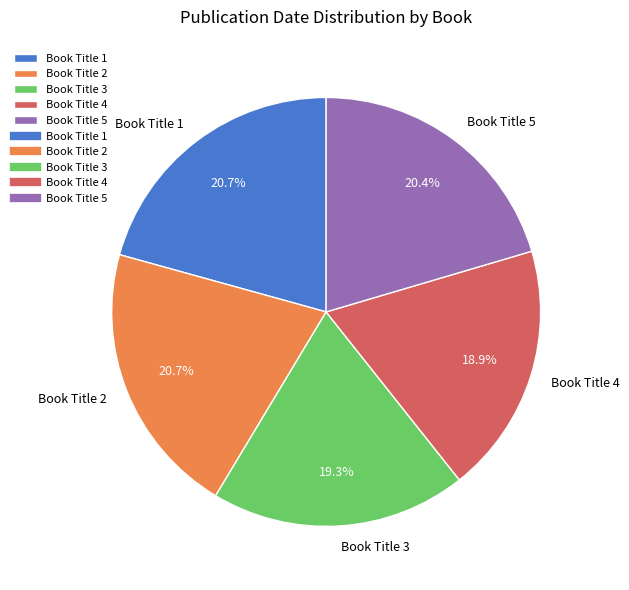

Does Book Title 3 account for over 50% of the chart?

No